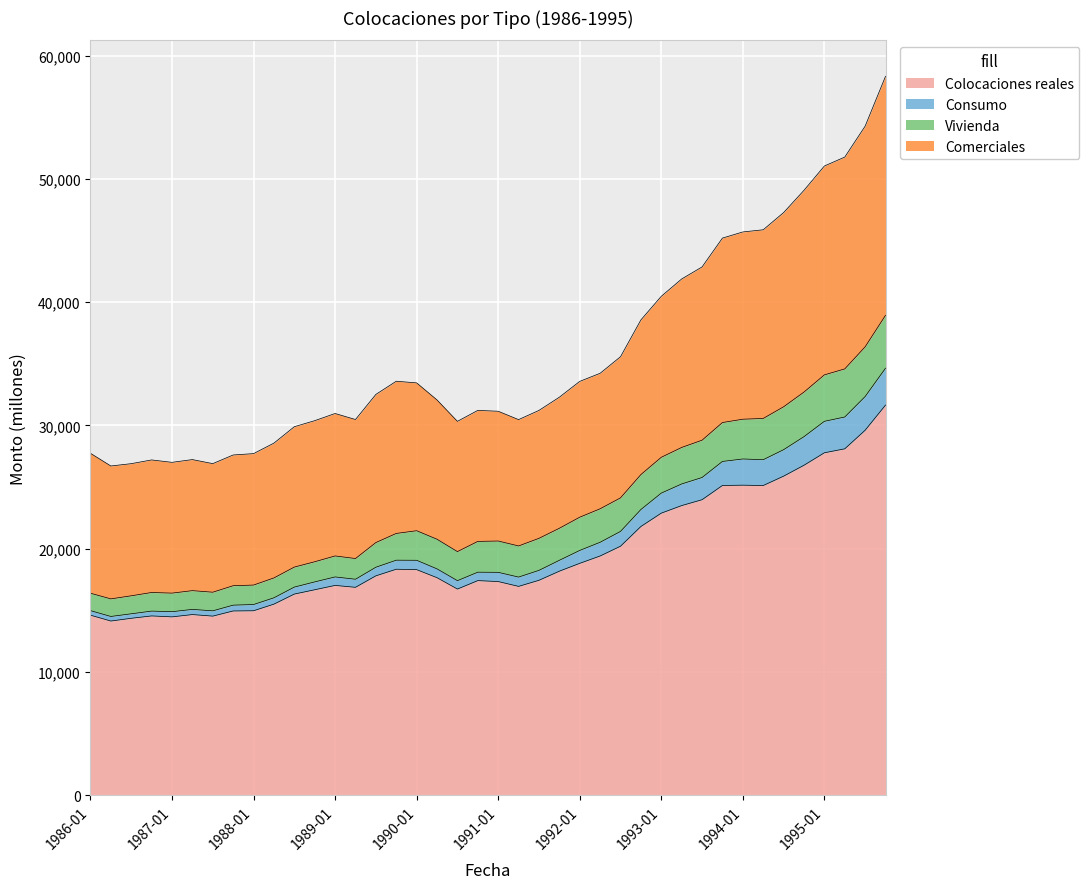

Which category has the highest value in the Colocaciones reales series?

1995-10